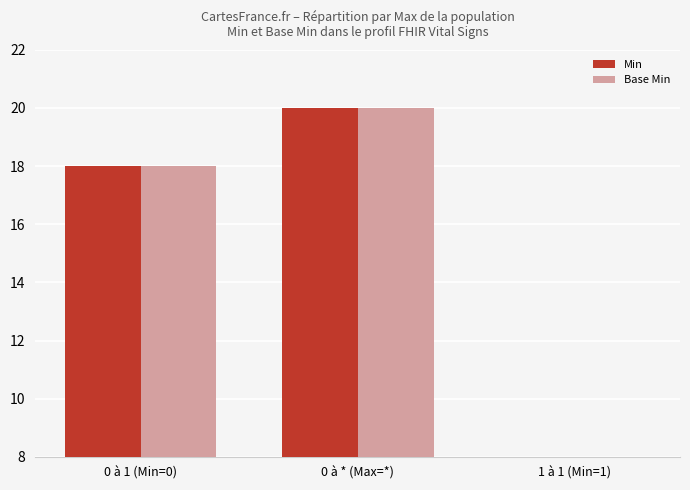

What are all the series names shown in the legend?

Min, Base Min